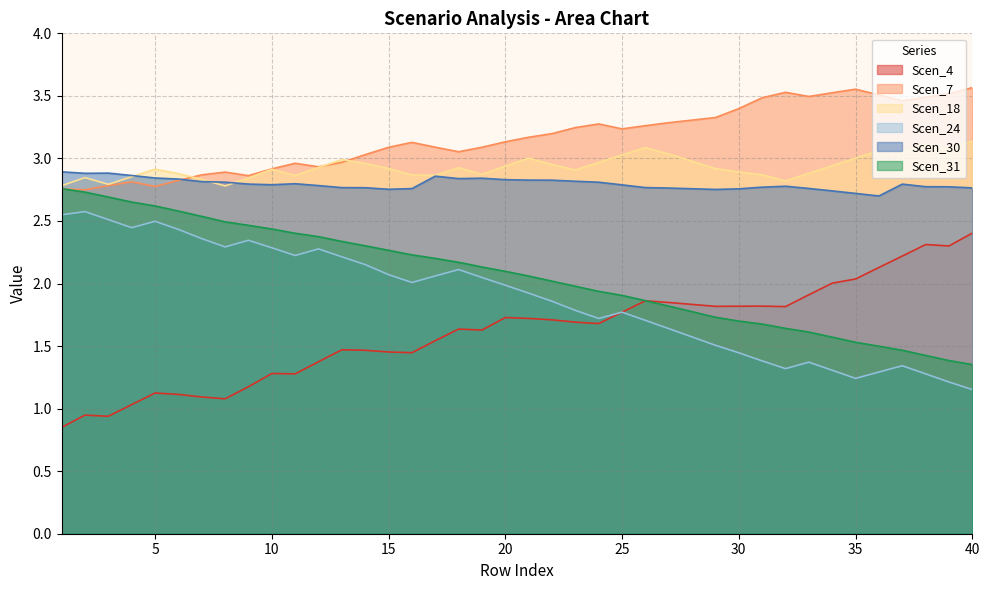

List the series in order of their peak value, lowest first.

Scen_4, Scen_24, Scen_31, Scen_30, Scen_18, Scen_7